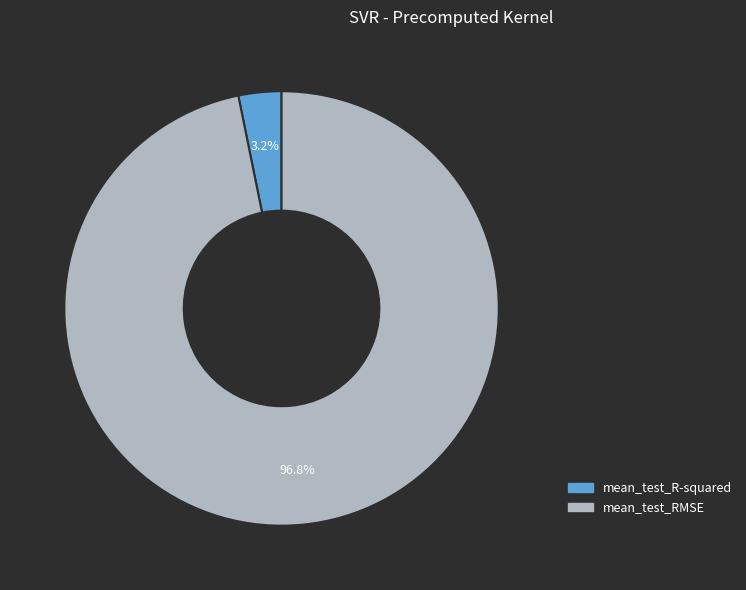

To the nearest percent, what is the average slice percentage?

50%